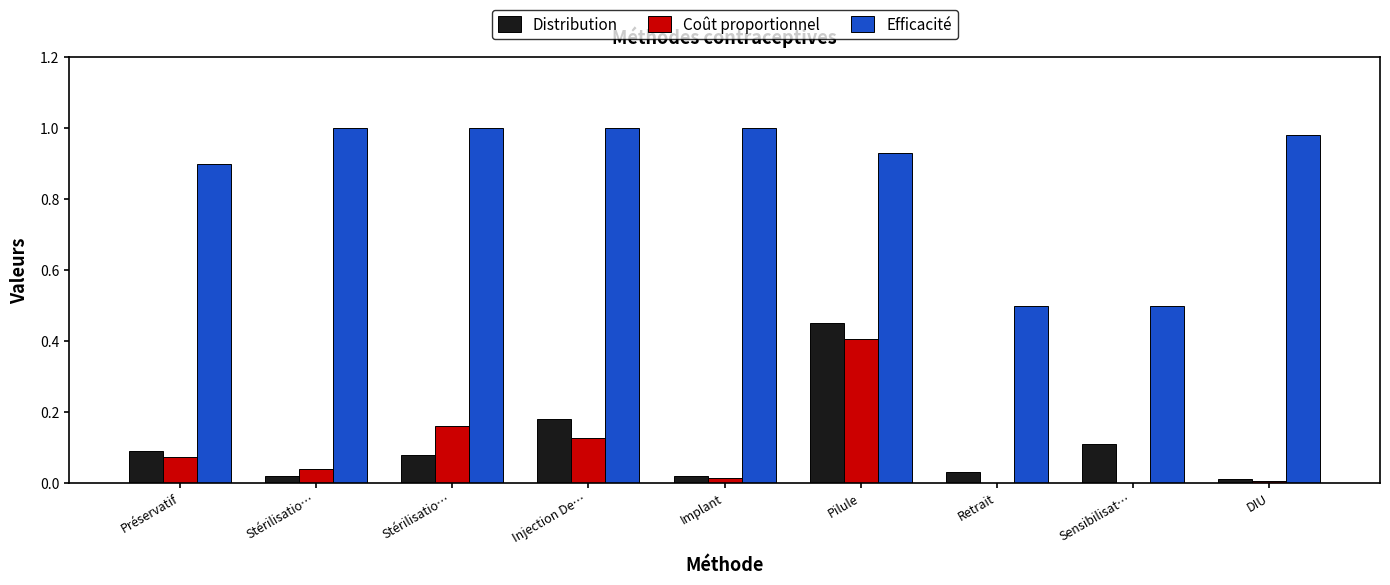

Are the bars grouped side by side (vs. stacked)?

Yes